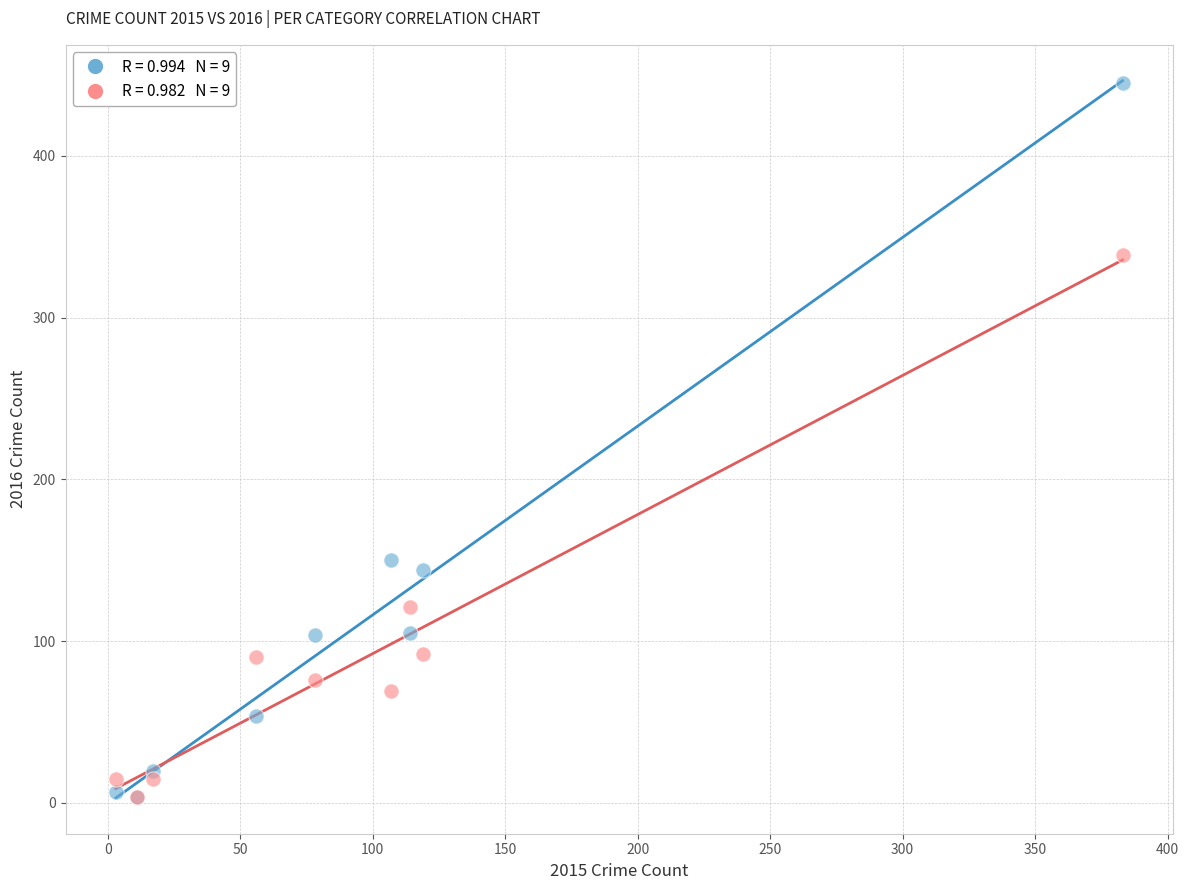

Across all series, what Y value is closest to 224?

150